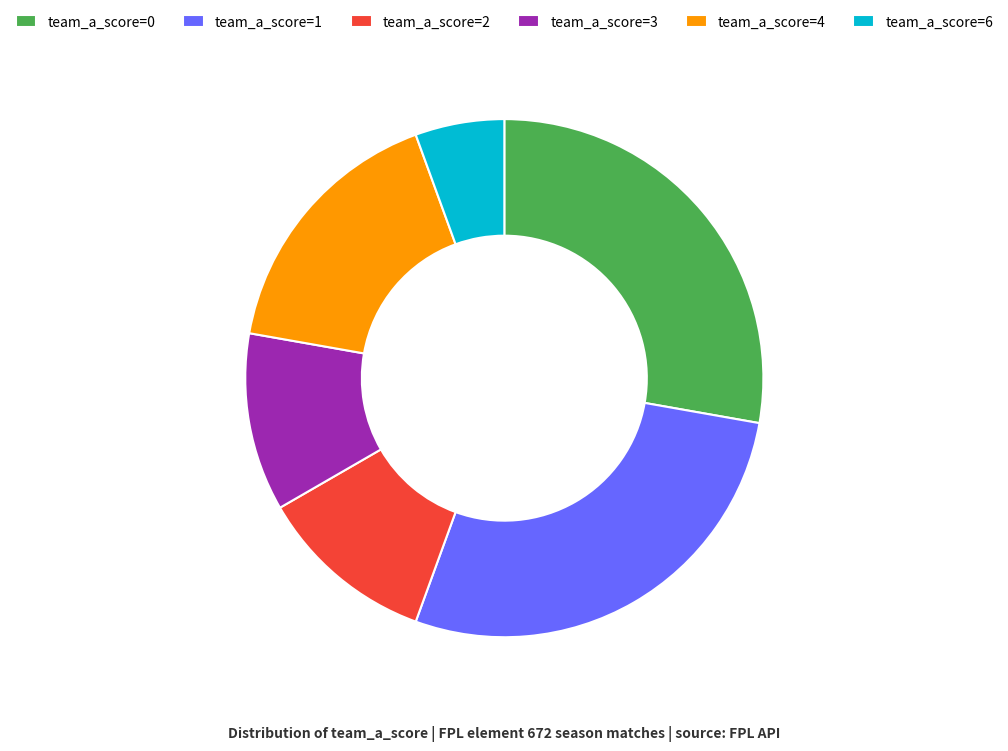

Count the number of slices in the pie.

6